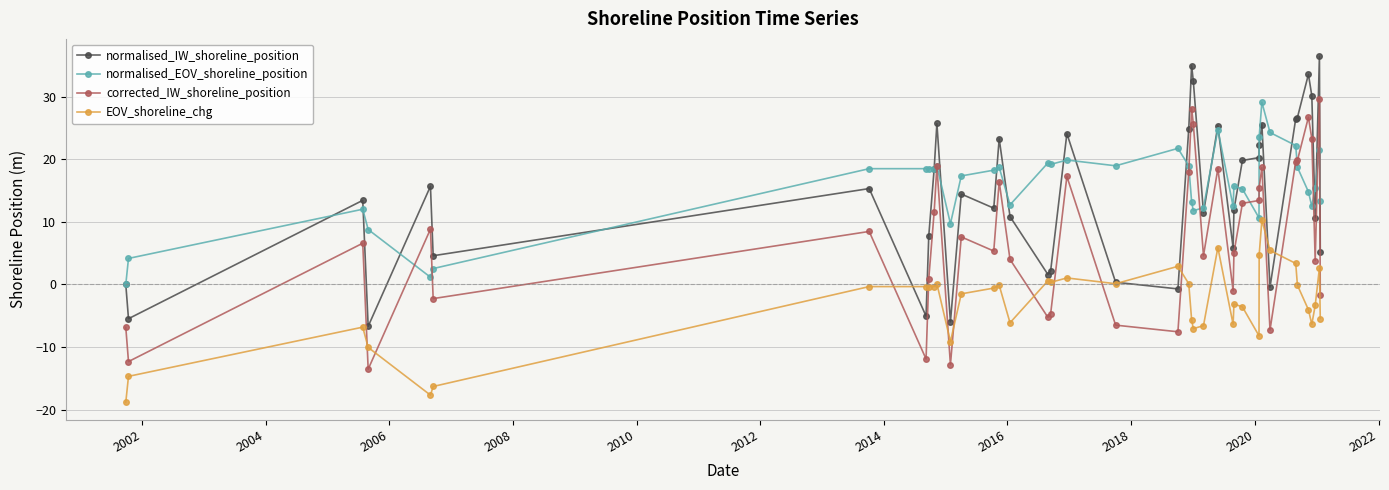

What is the smallest value displayed?

-18.8